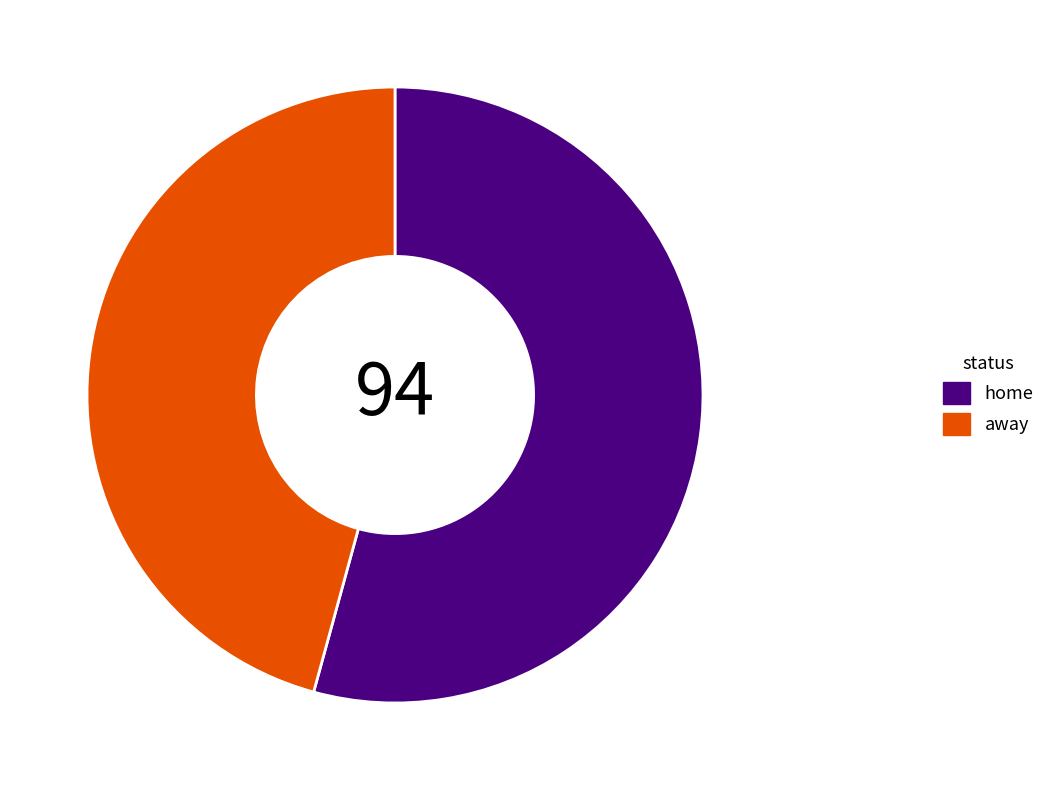

What is the largest slice in the pie chart?

home